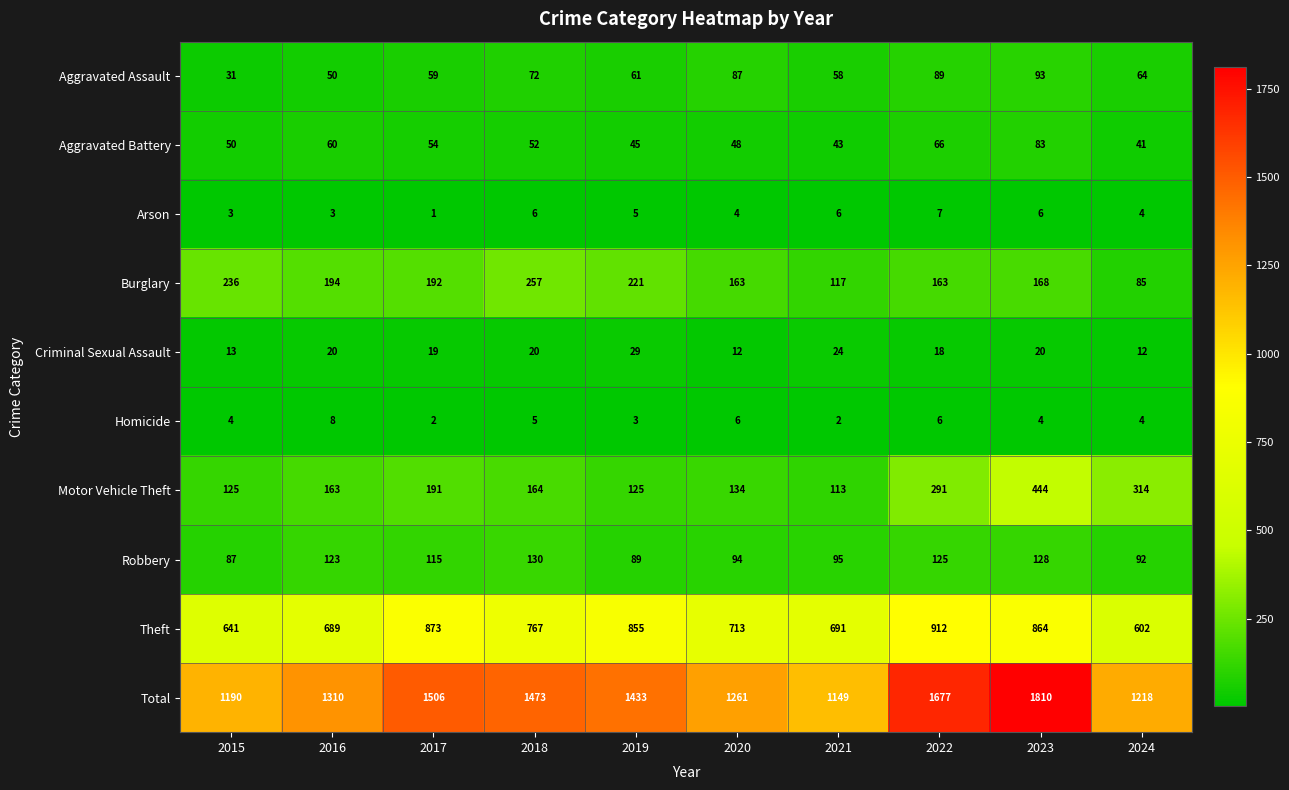

What is the total value across all series at 2021?

2298